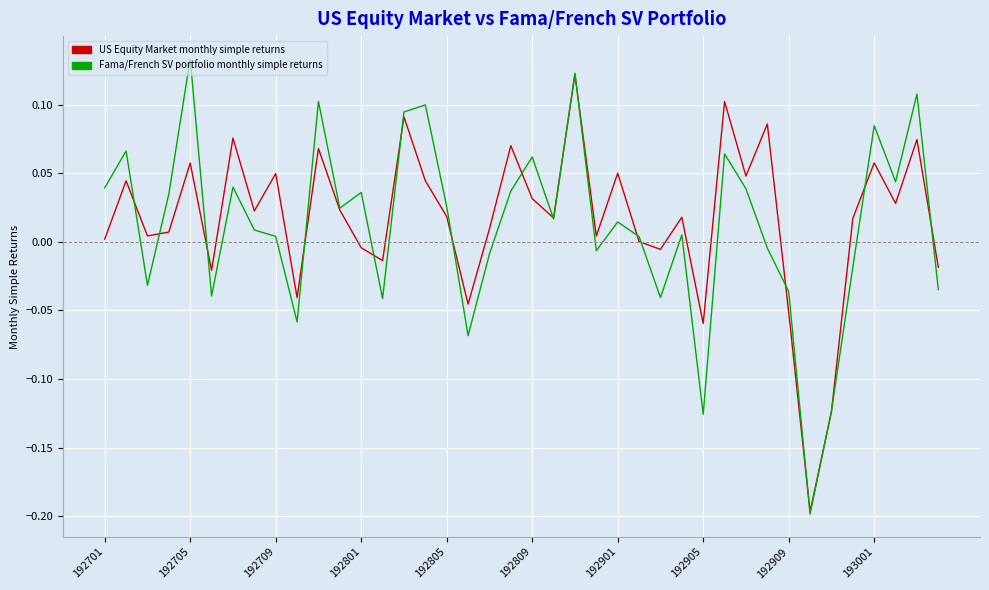

Does the chart have visible grid lines?

Yes